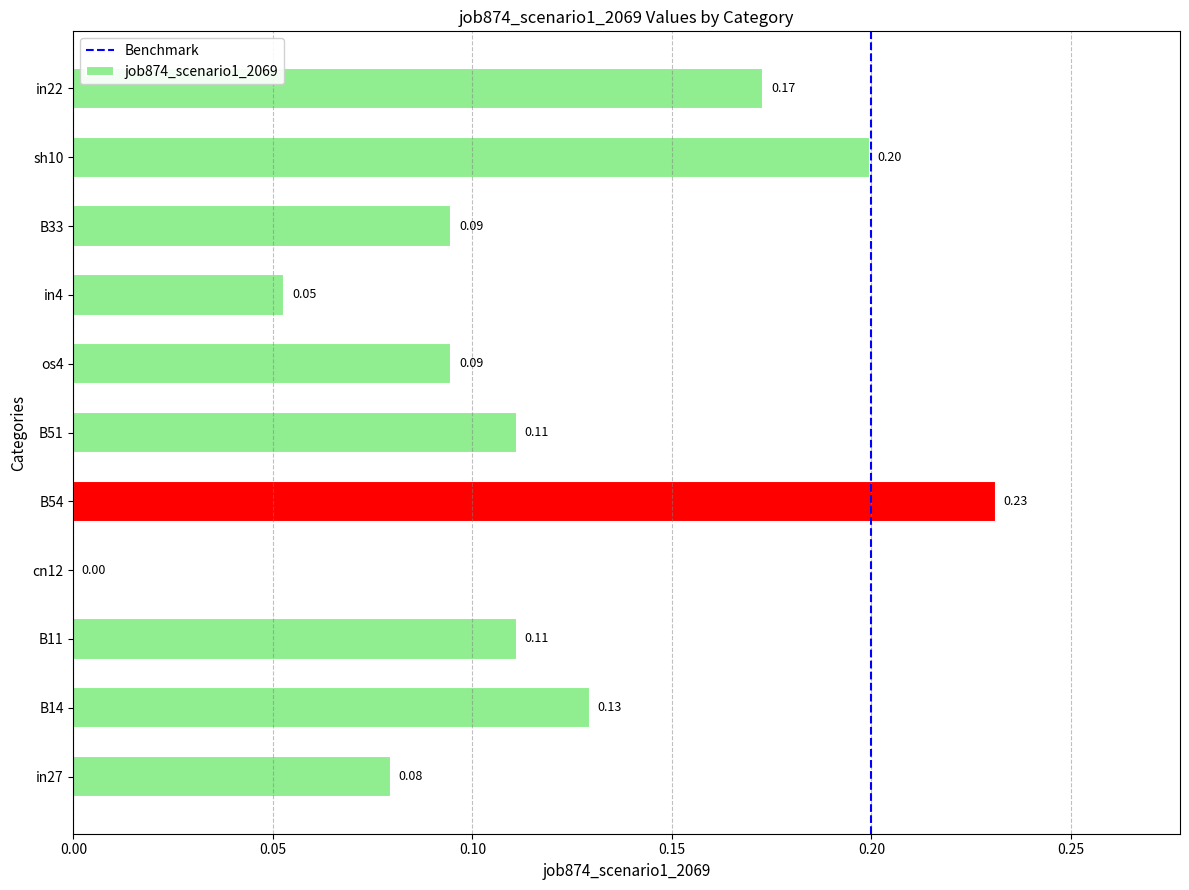

What is the change in value from B33 to in22?

+0.1